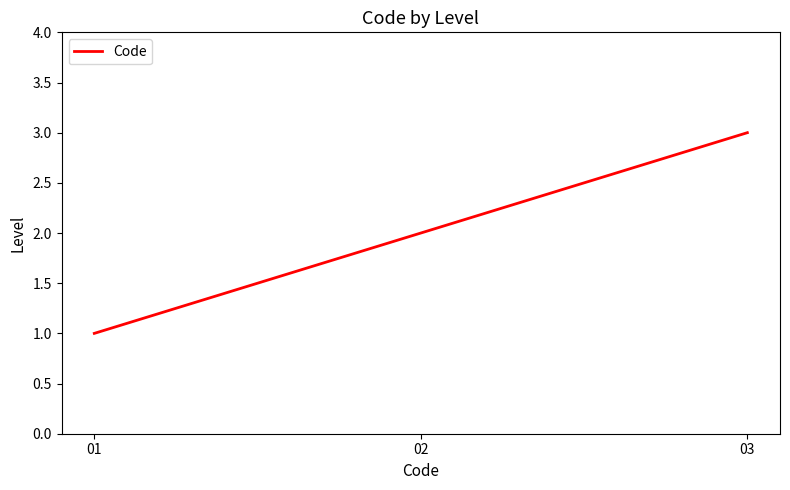

The value at 03 is 1. True or false?

False